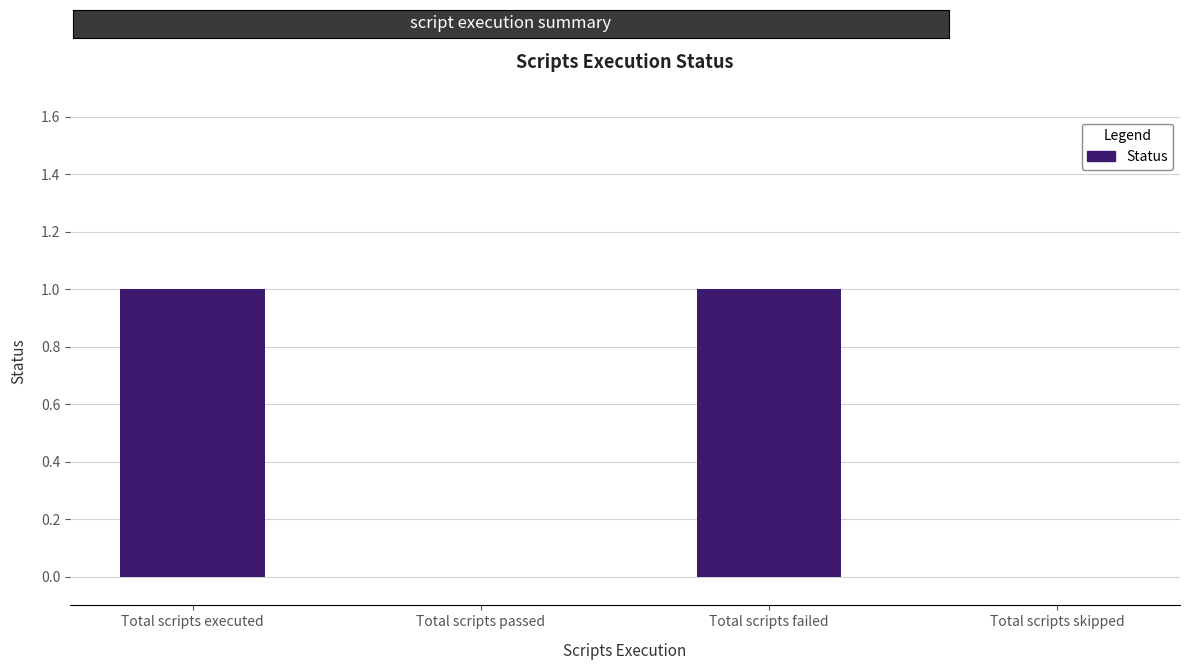

What is the change in value from Total scripts passed to Total scripts failed?

+1